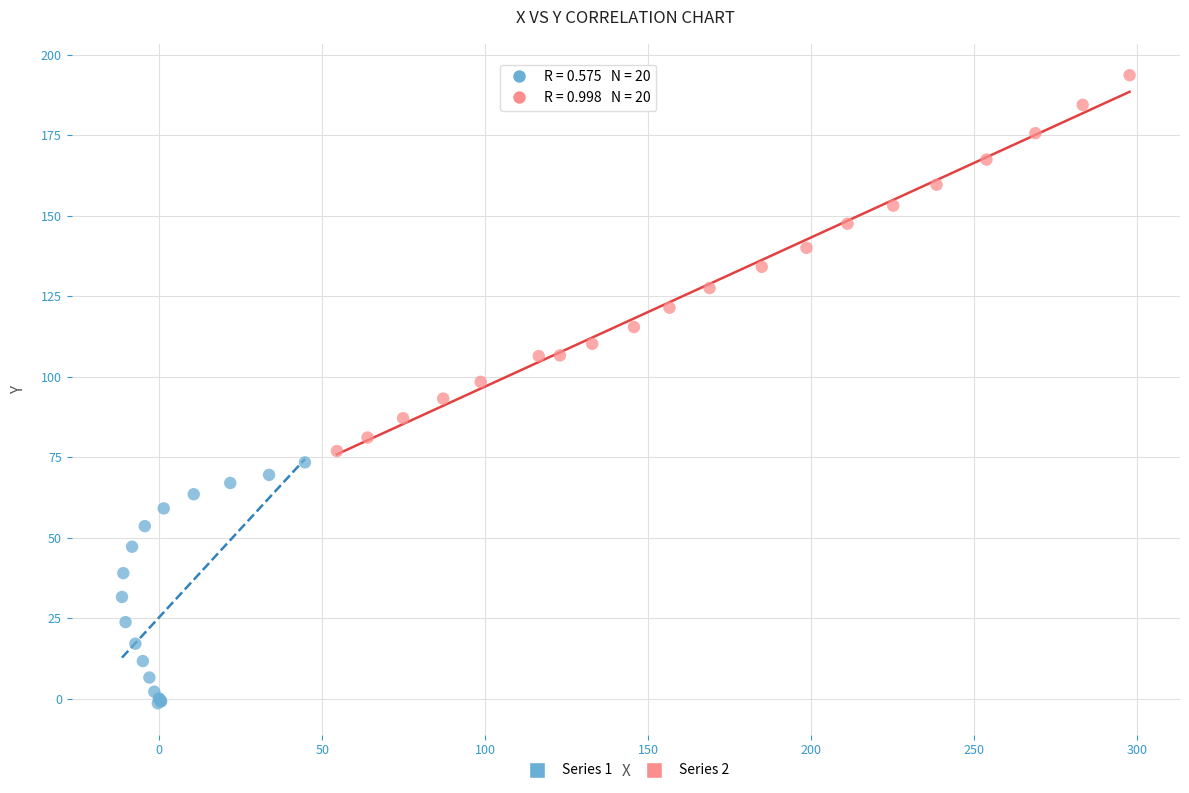

What are all the series names shown in the legend?

Series 1, Series 2